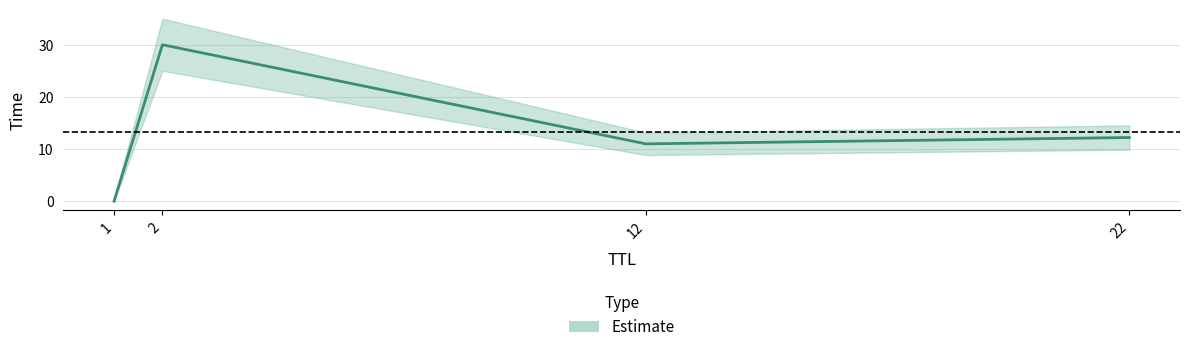

What is the difference between the values at 22 and 1?

12.2